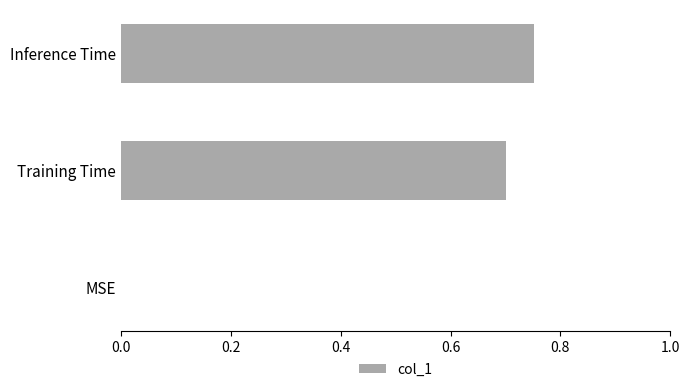

What is the sum of all values?

1.5